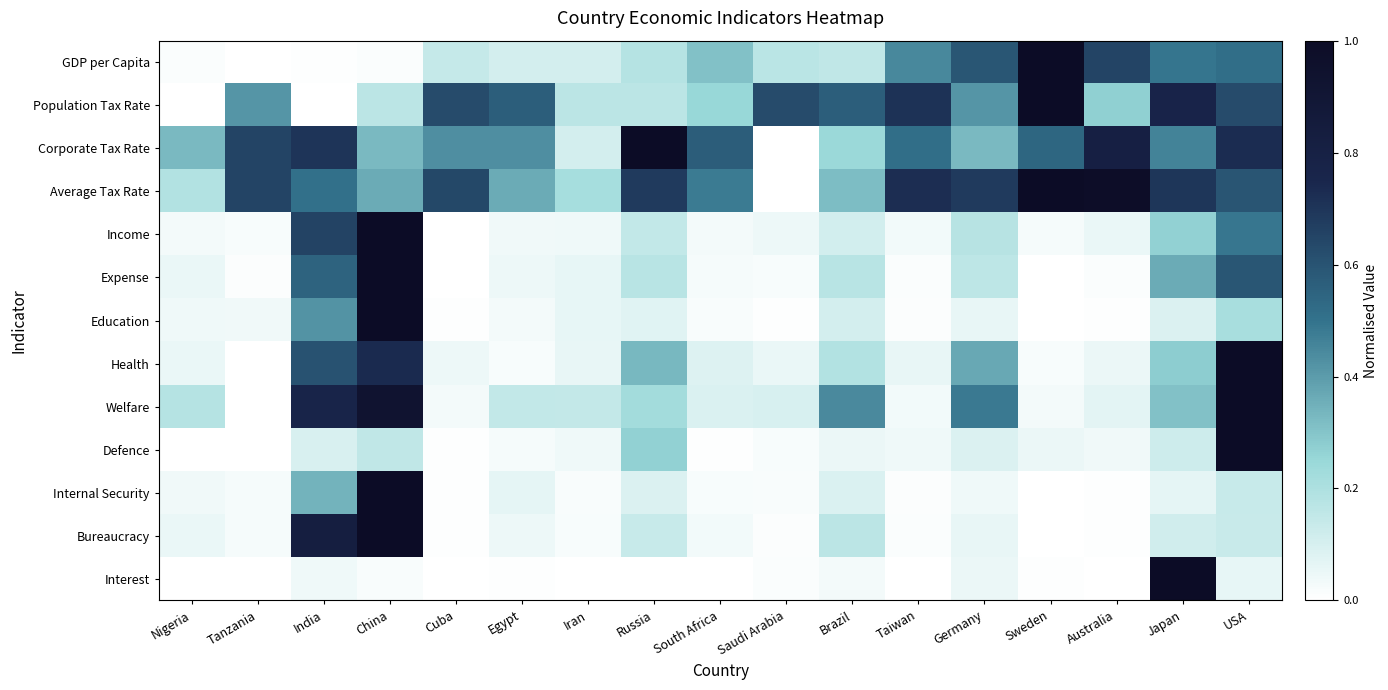

Which label corresponds to the largest value in the chart?

Sweden